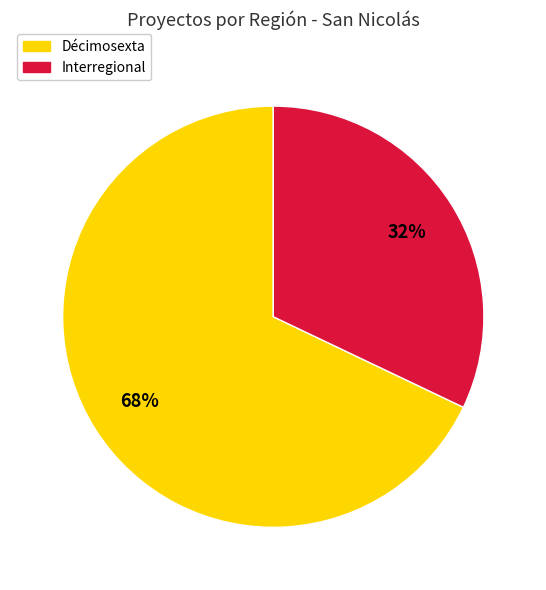

Do Interregional and Décimosexta together represent more than half of the pie?

Yes